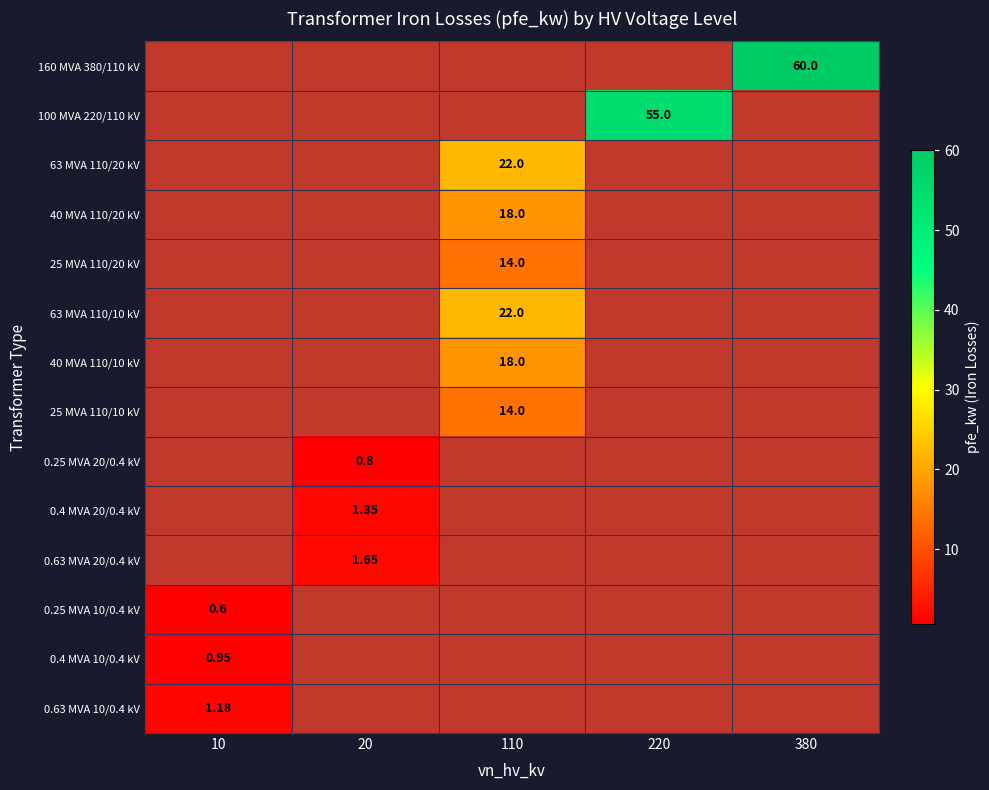

What is the total value across all series at 380?

60.0